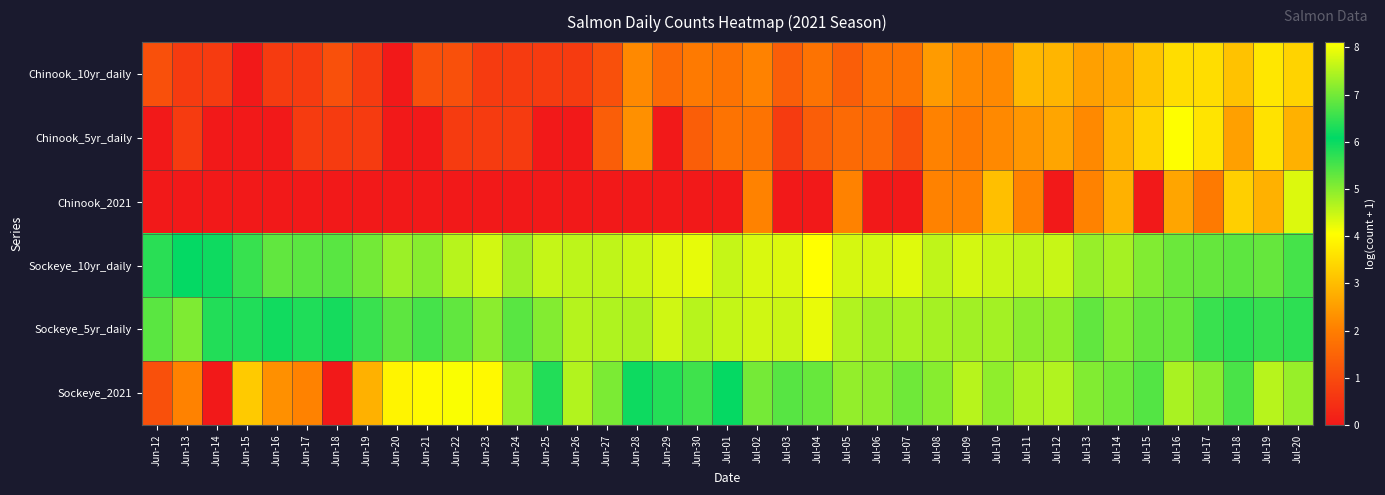

What is the difference between the highest and lowest values at Jun-25?

7.6